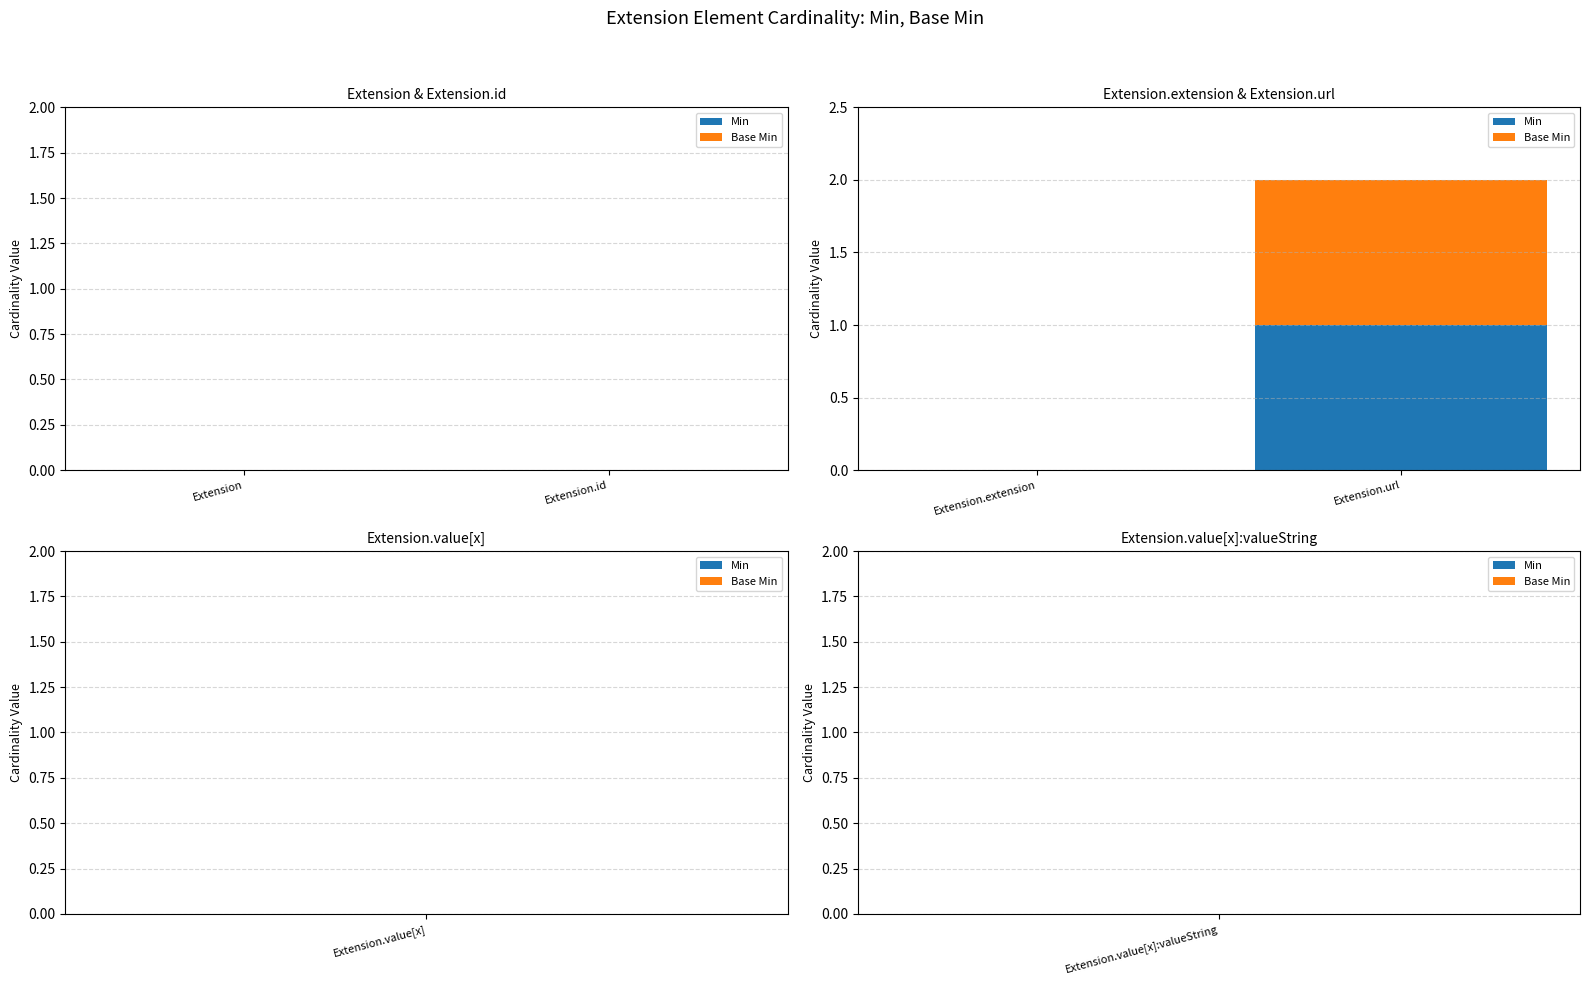

True or false: Min has a value of 0 at Extension.extension.

True